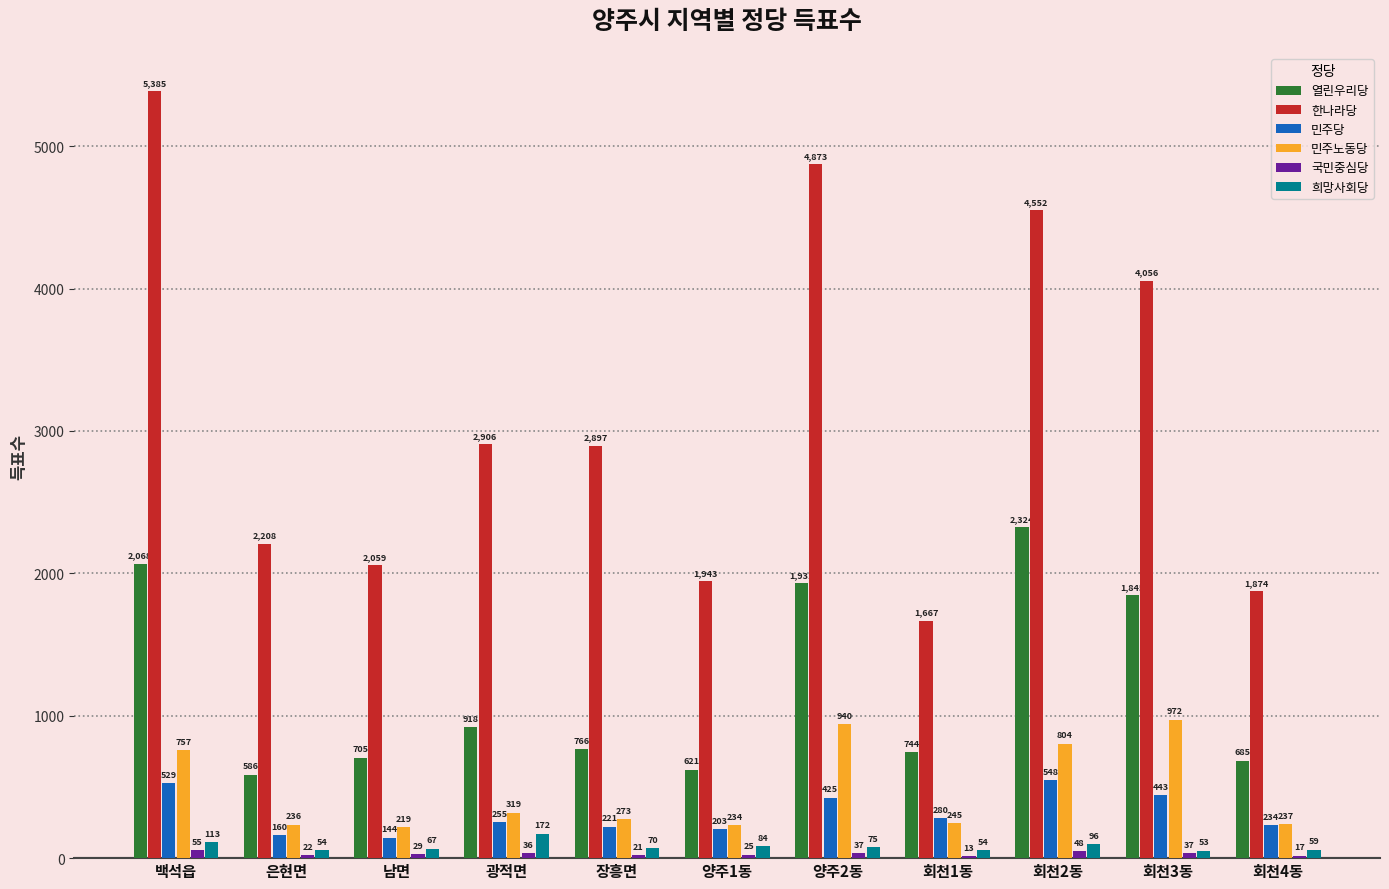

Which series has the largest total across all categories?

한나라당